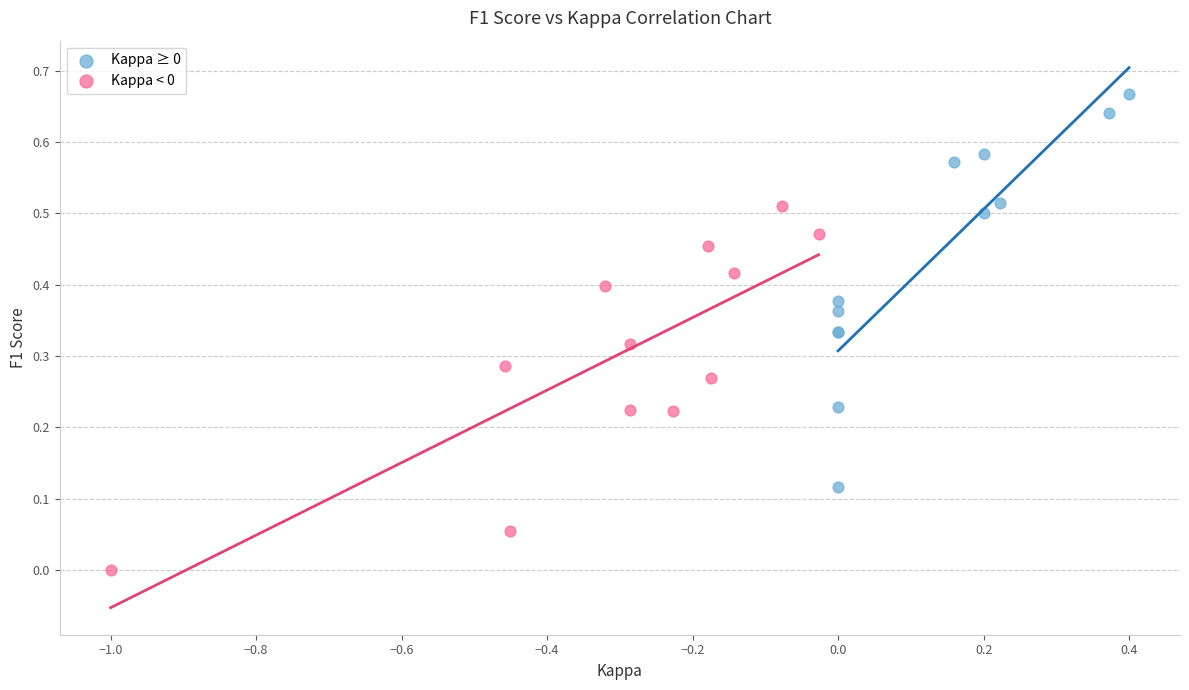

Which series reaches the minimum Y coordinate?

Kappa < 0